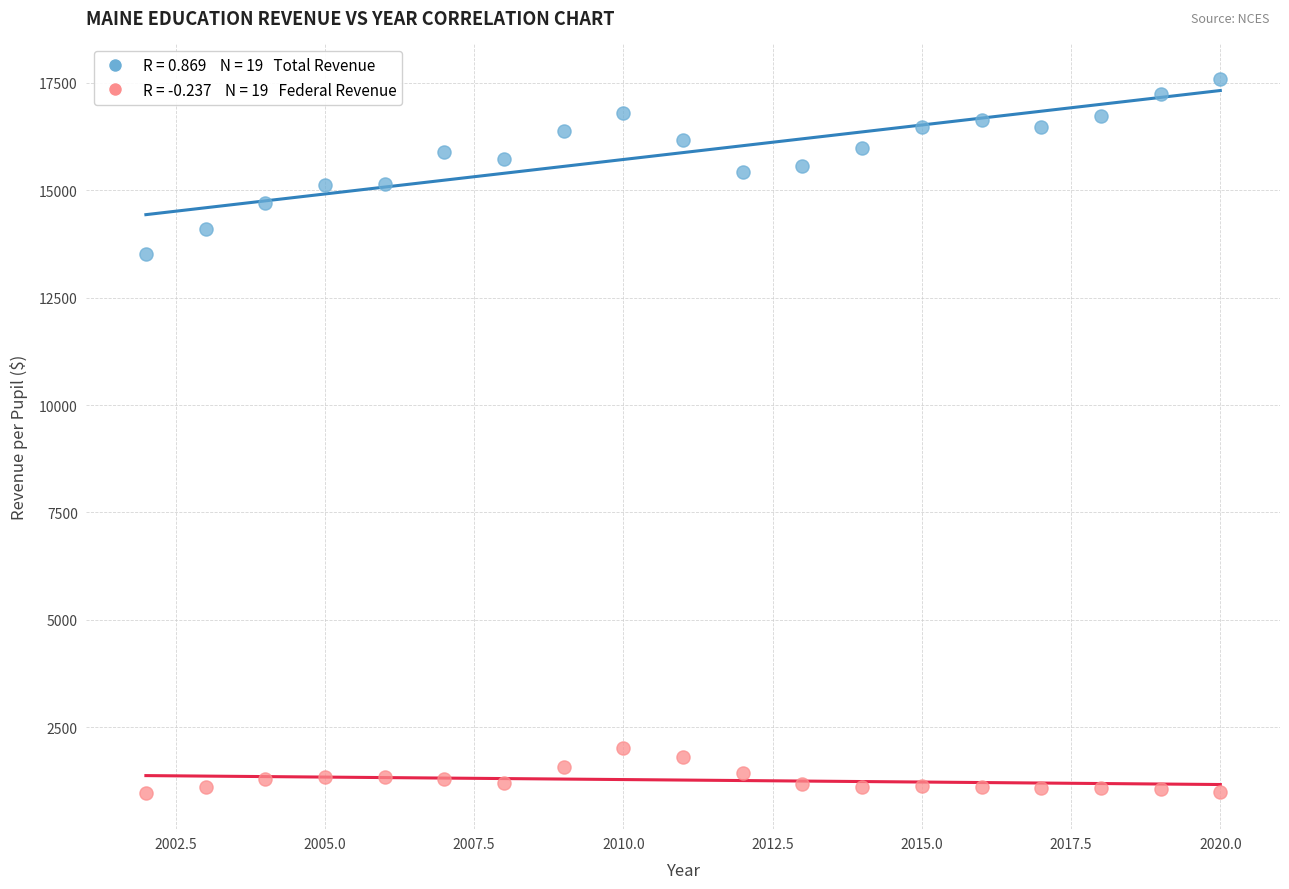

Across all data points, what is the range of X values (max minus min)?

18.0